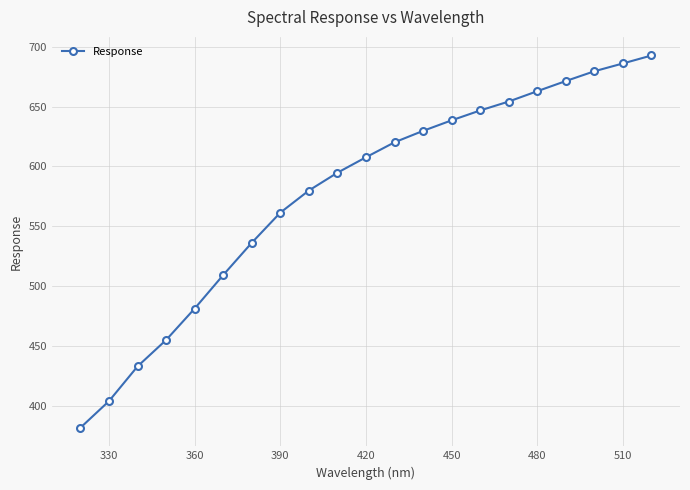

What is the sum of all values?

12126.1